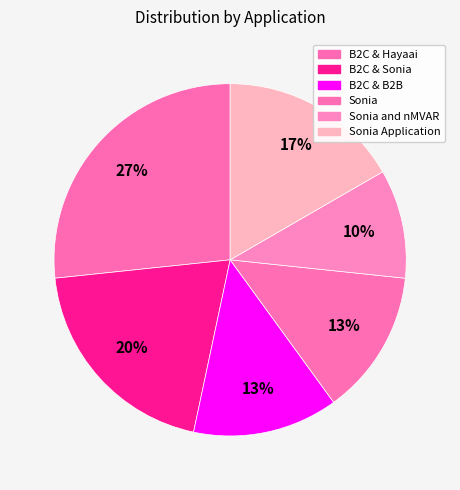

Is it true that B2C & Sonia is 20% of the pie?

True